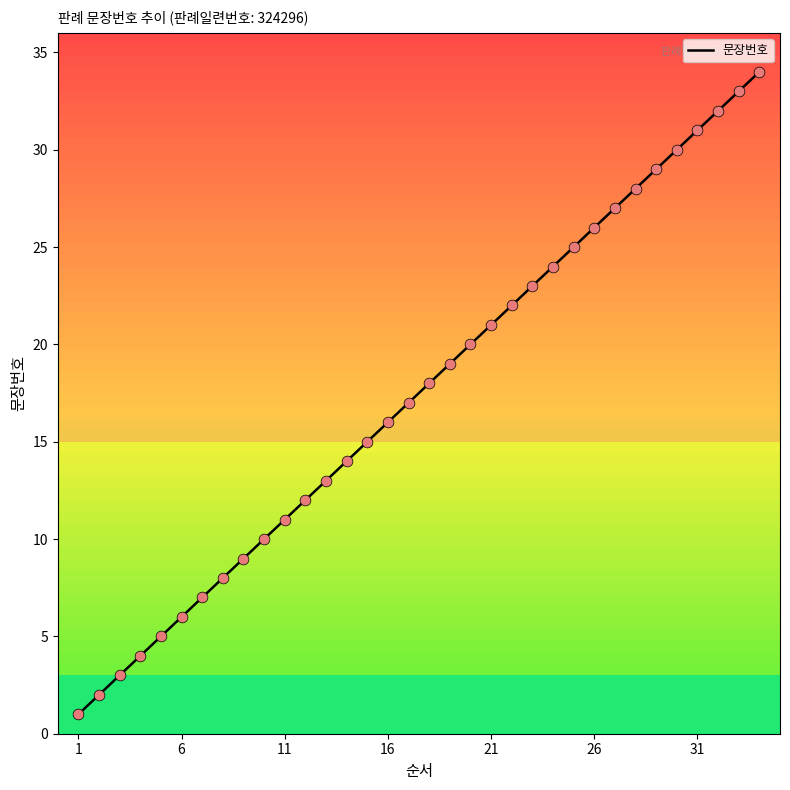

What is the maximum value shown in the chart?

34